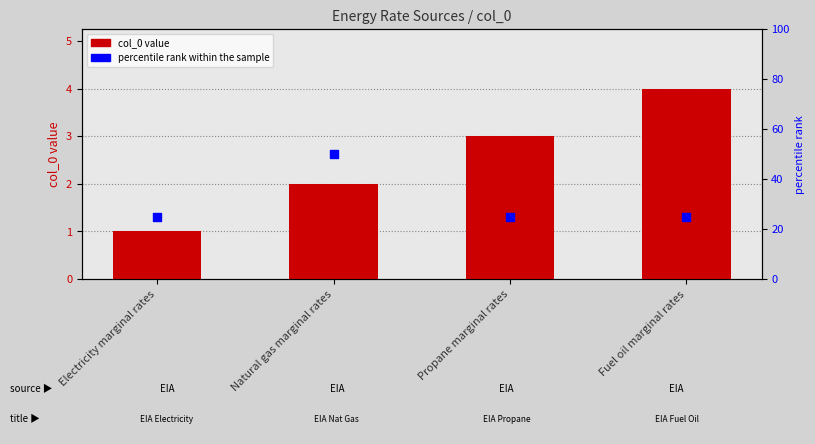

At which category is the sum across all series the highest?

Natural gas marginal rates